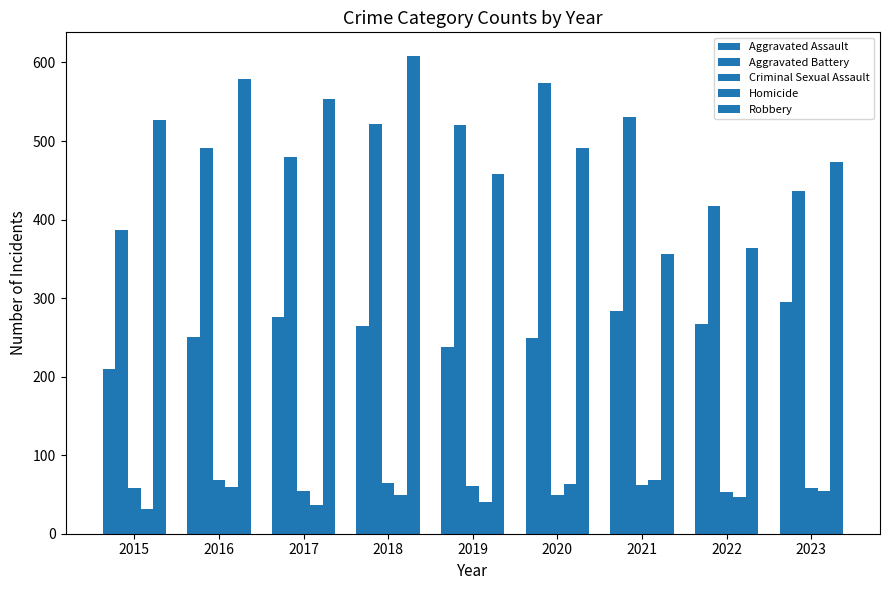

How many bars are there in each group?

5